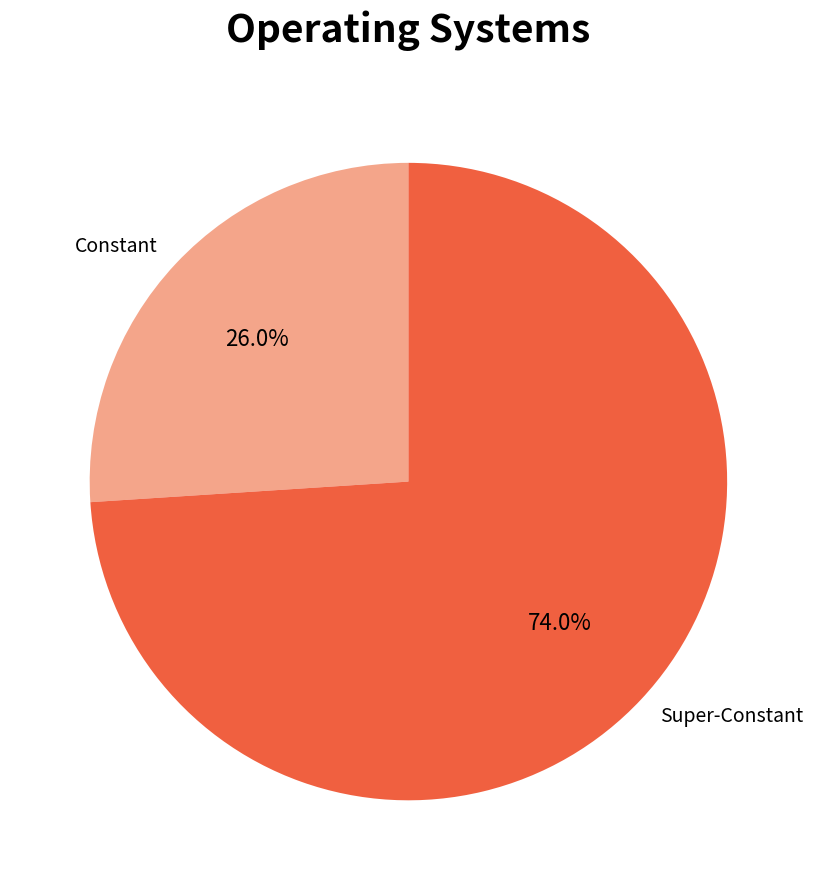

What is the largest slice in the pie chart?

Super-Constant